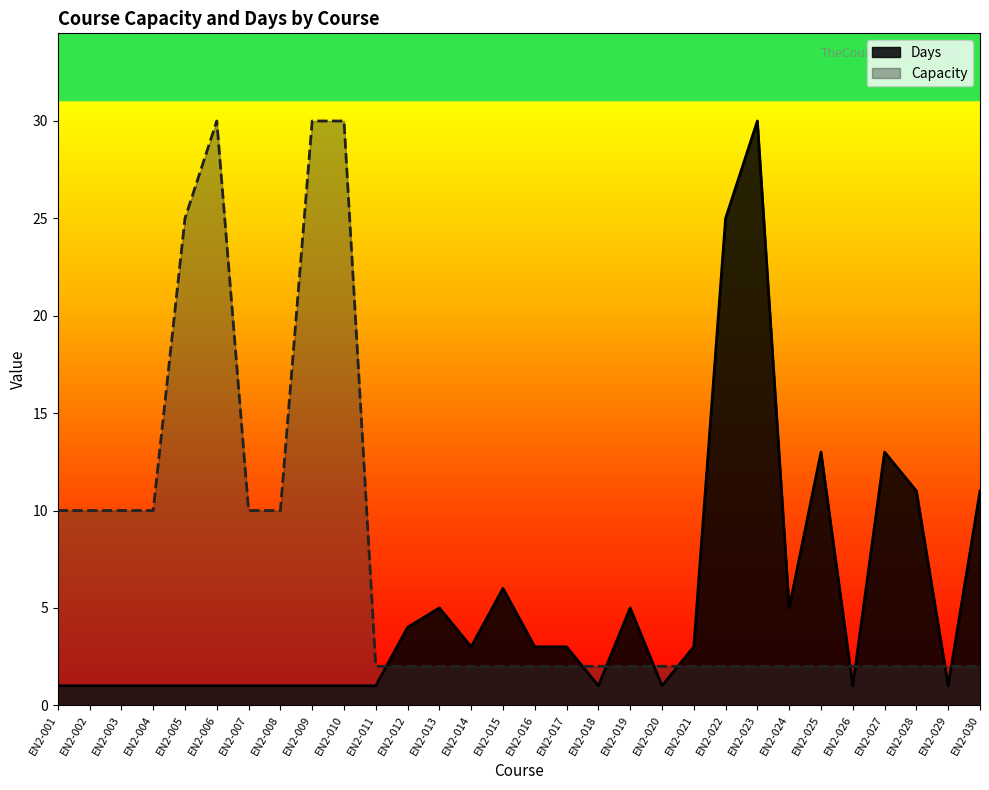

What is the minimum value for Days?

1